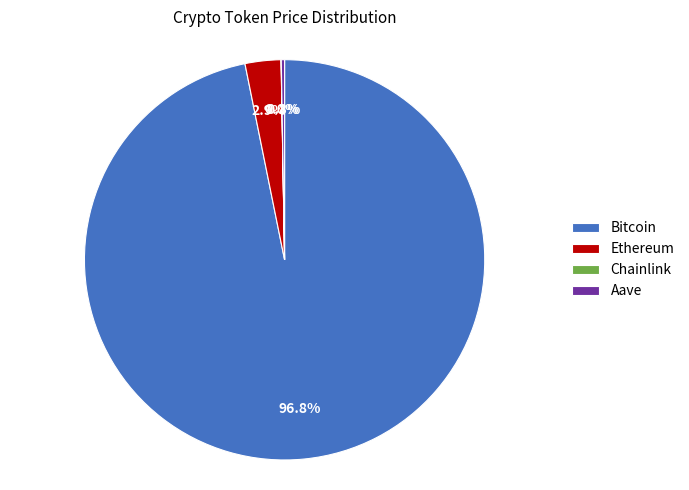

What is the largest slice in the pie chart?

Bitcoin